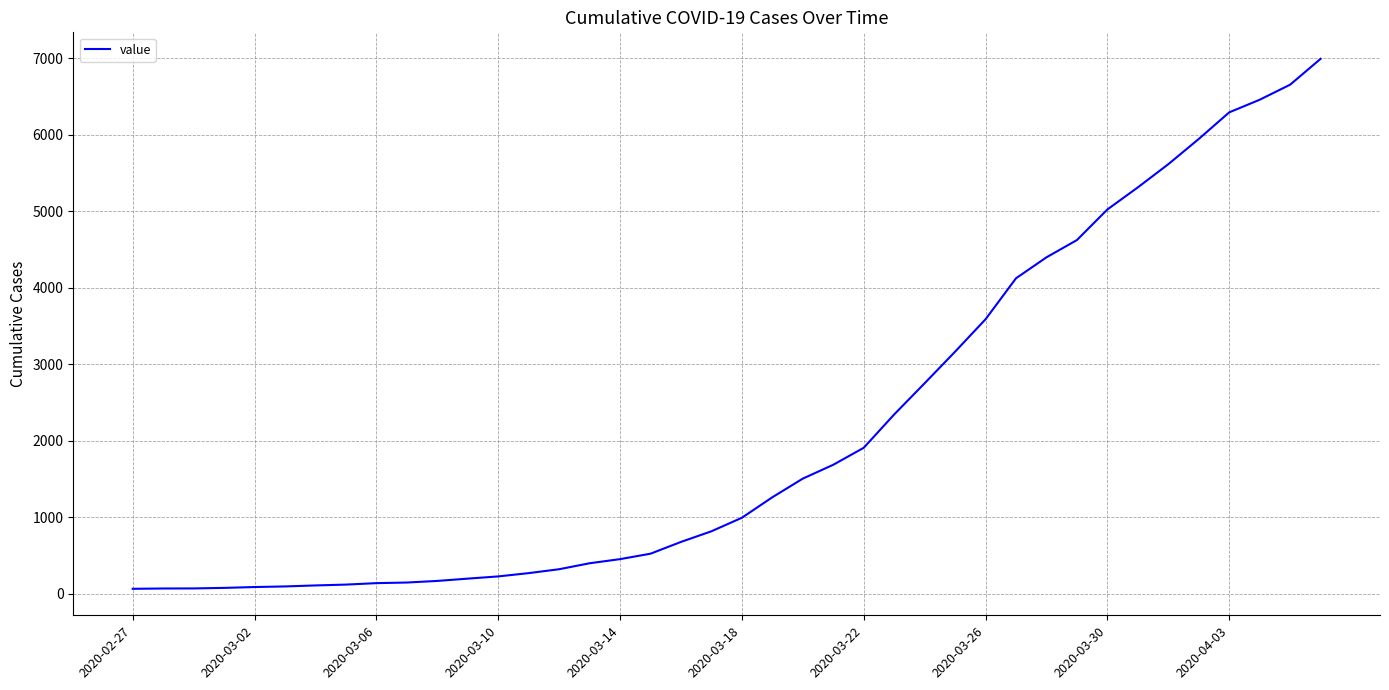

How many lines are shown in the chart?

1